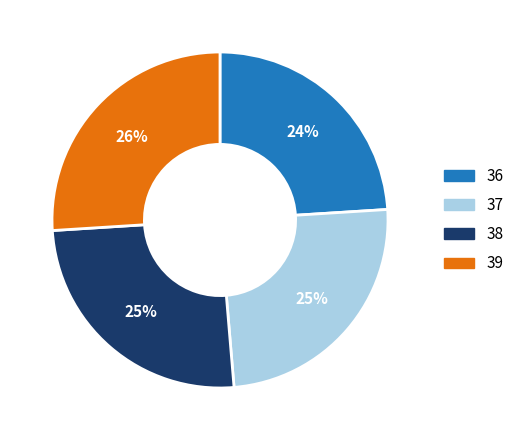

Is it true that 37 is 13% of the pie?

False